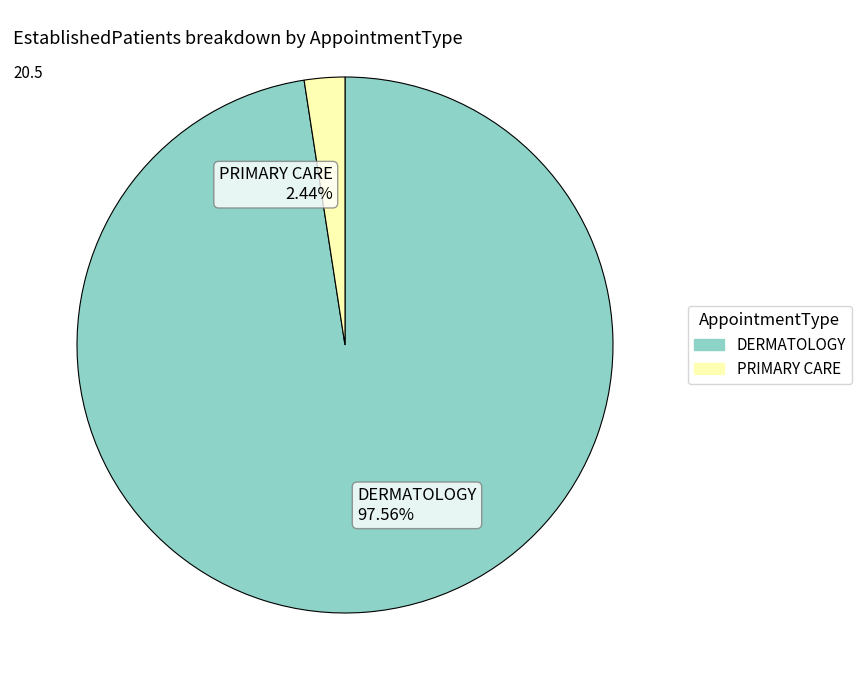

How many segments does this pie chart have?

2